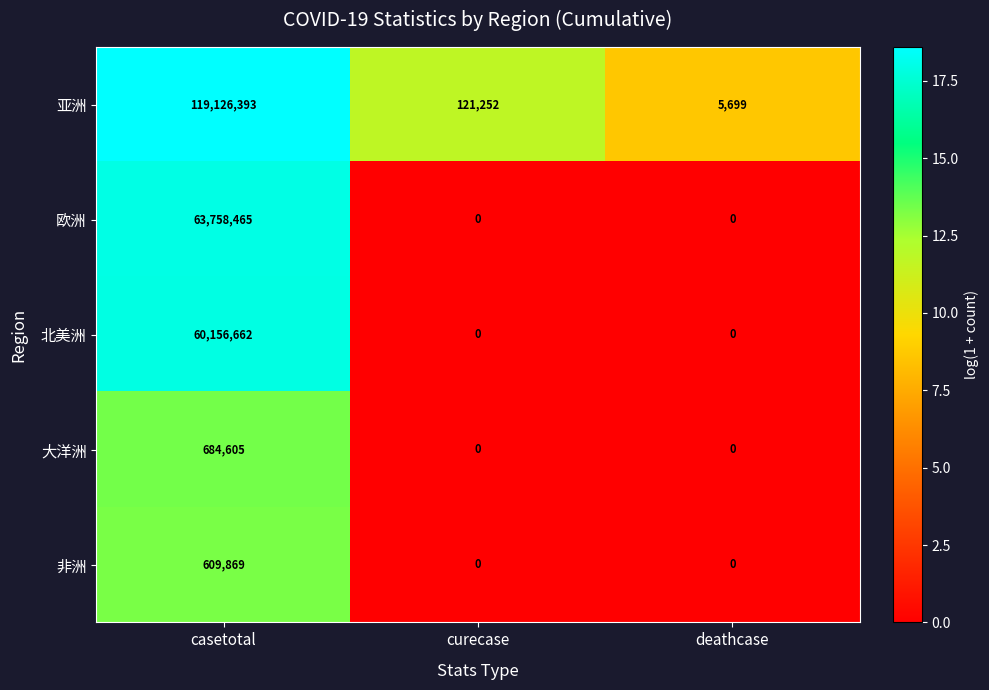

At which label does 亚洲 reach its minimum?

deathcase